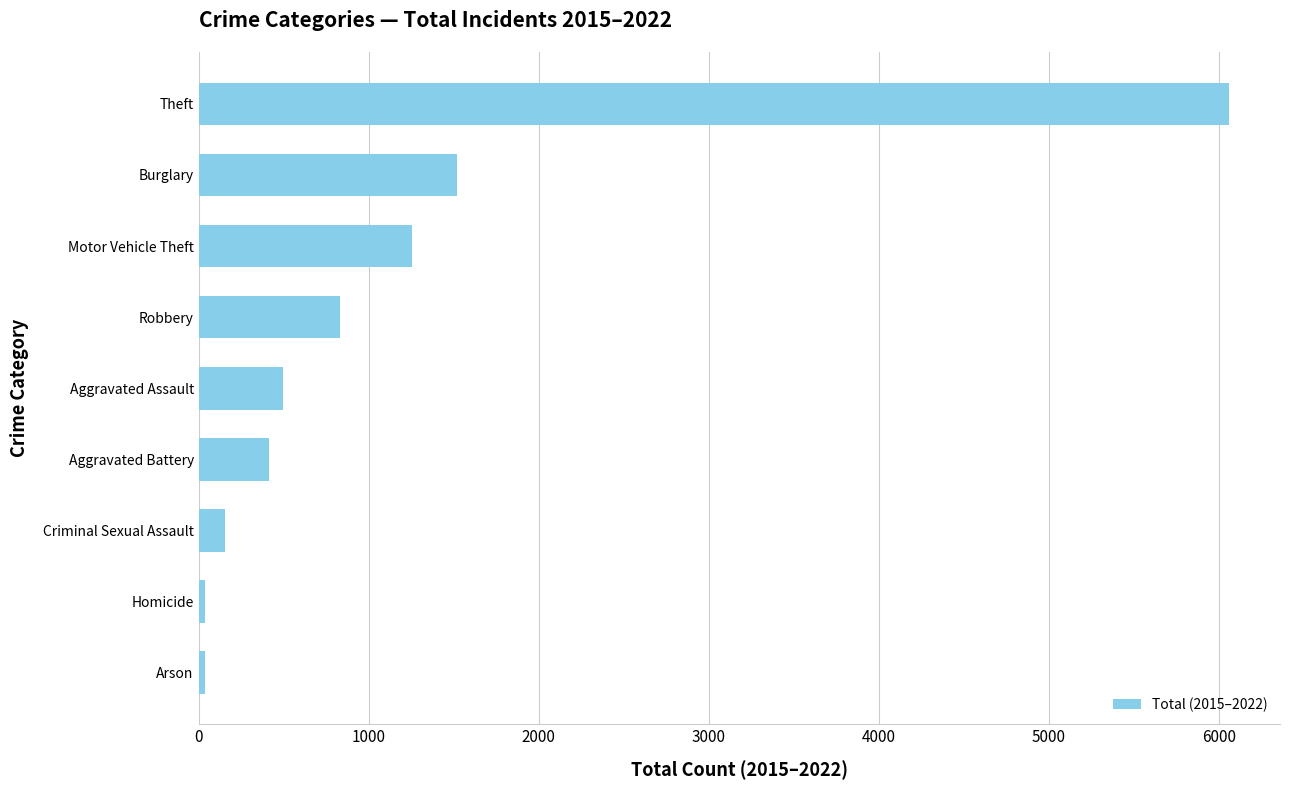

How many distinct data groups are displayed?

1